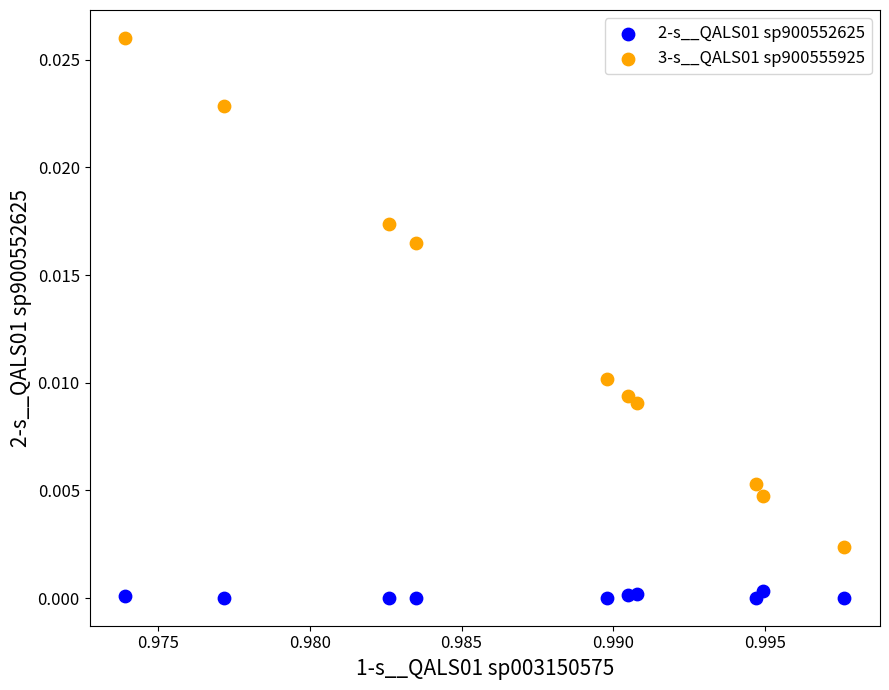

Which series reaches the minimum Y coordinate?

2-s__QALS01 sp900552625